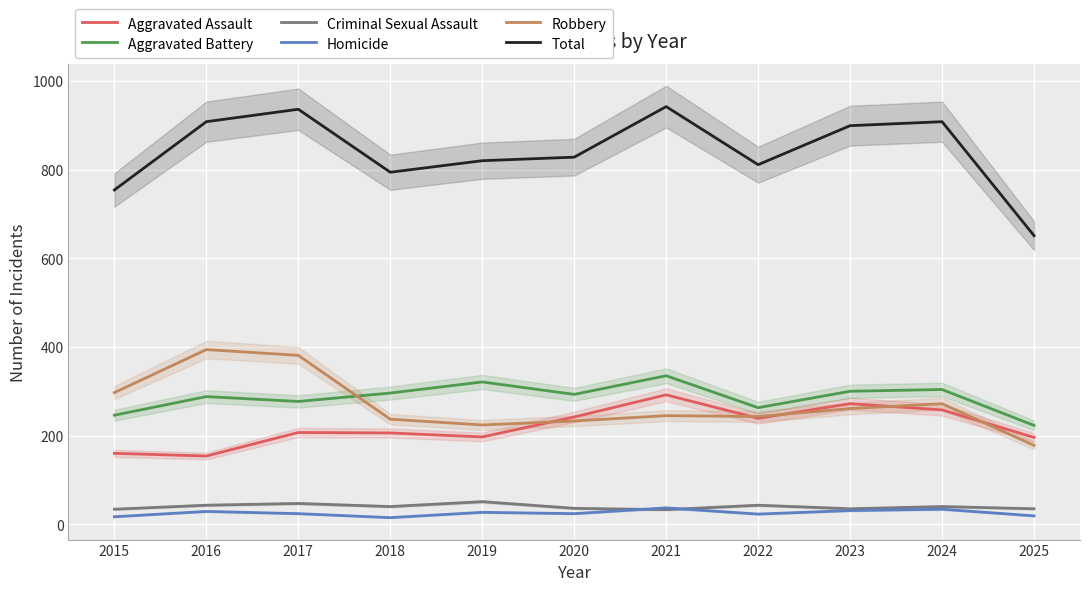

Count the number of data series in this chart.

6